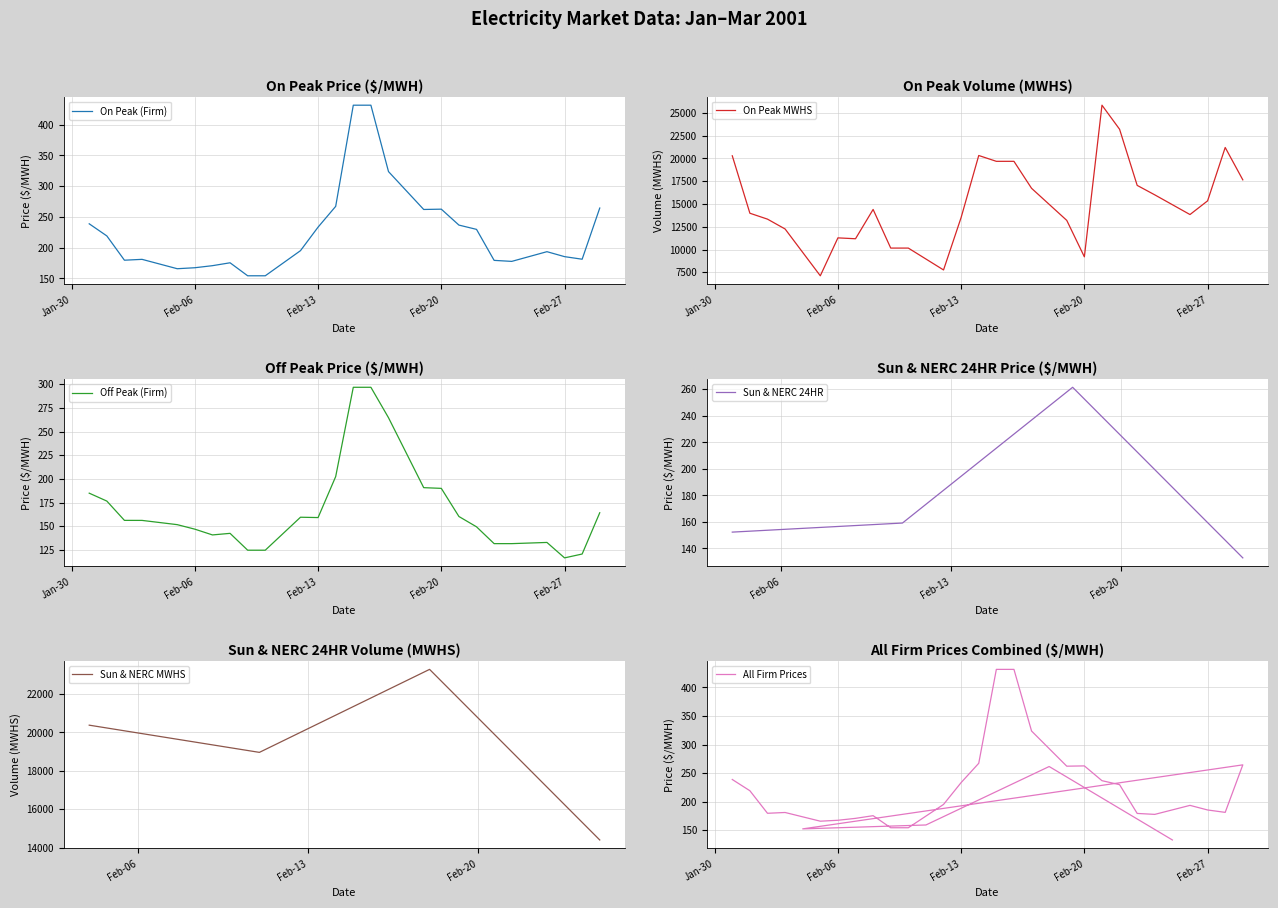

Which series has the largest total across all categories?

sun_nerc_mwhs